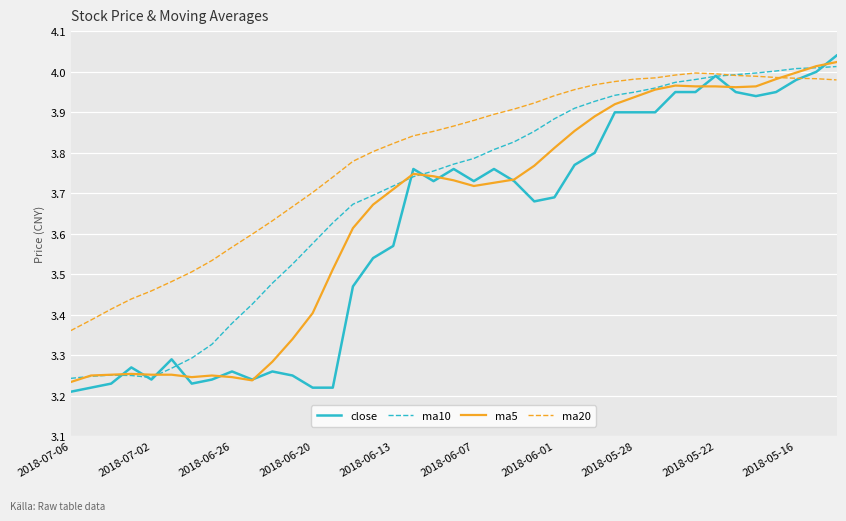

What is the difference between the maximum and second lowest values in the ma10 series?

0.8